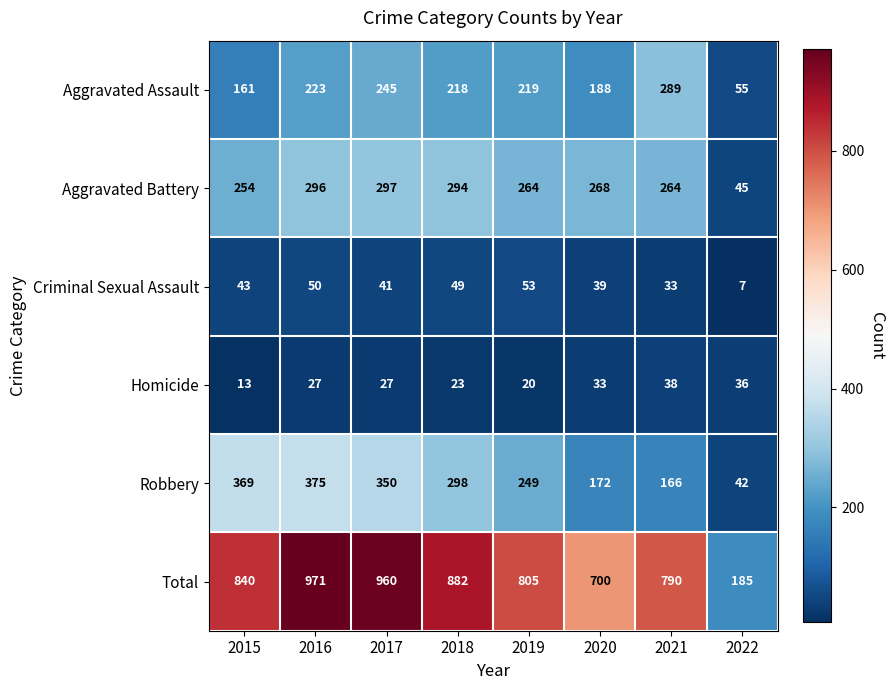

The Robbery series shows 166 at 2021. True or false?

True